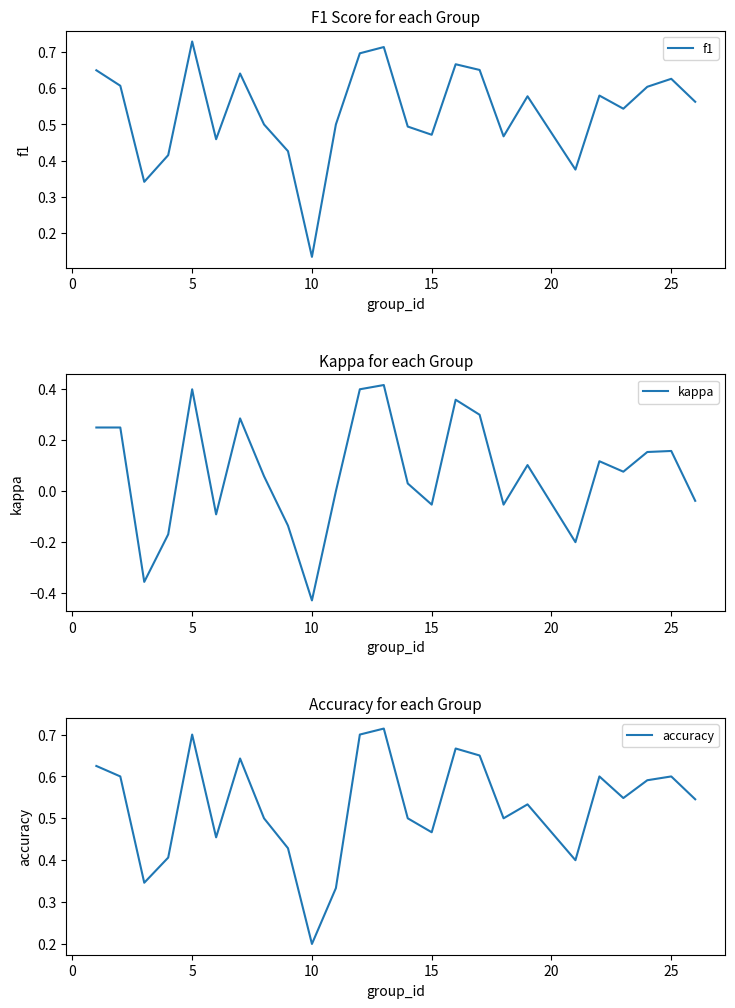

Which category has the highest value in the f1 series?

5